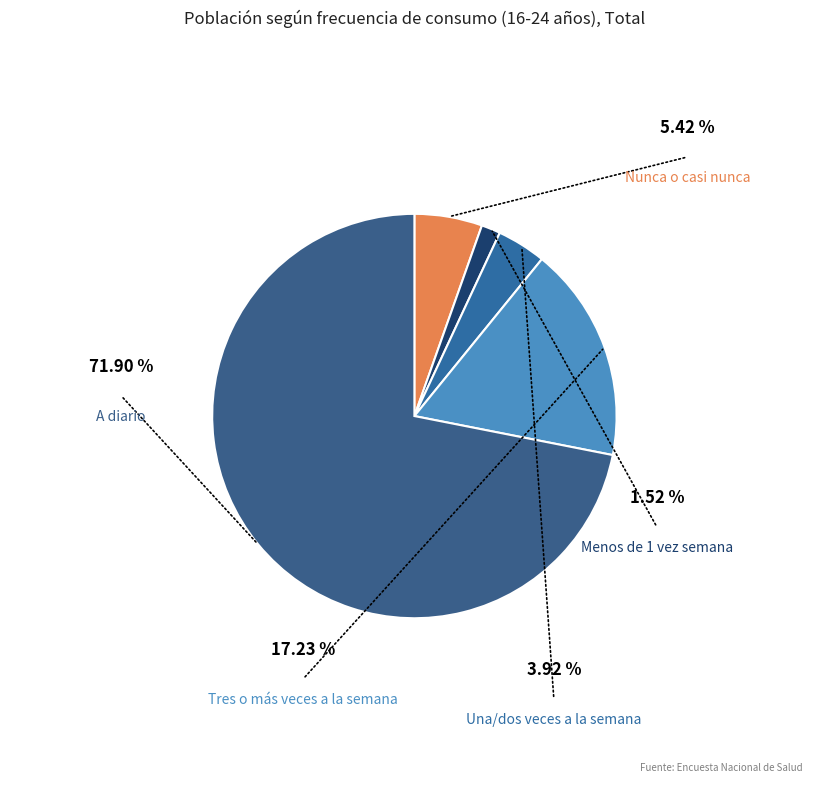

The Menos de 1 vez semana slice represents 7% of the pie. True or false?

False